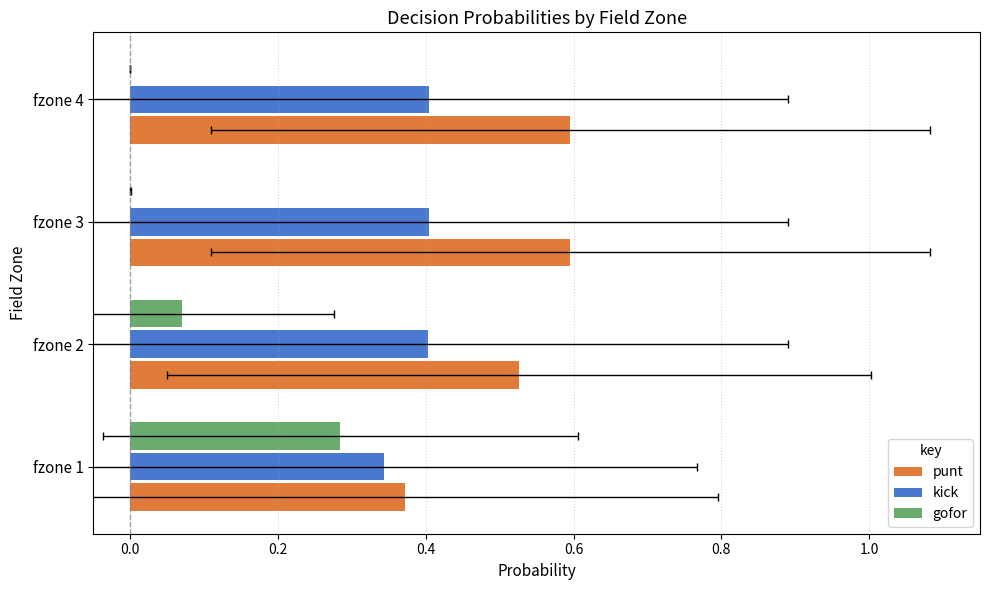

What is the value of the kick bar at the 1st from the left?

0.3